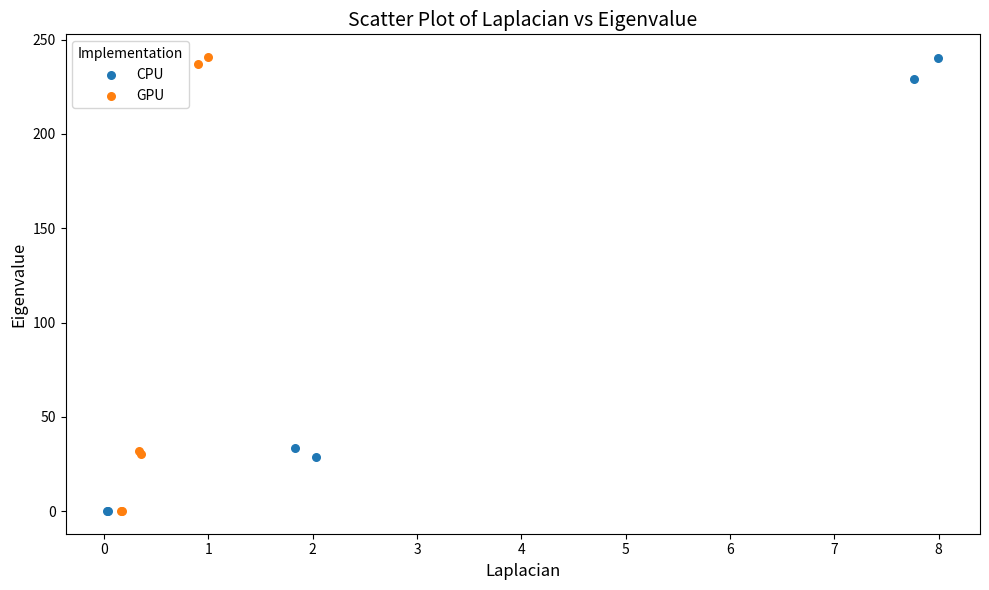

Which series has the widest spread of Y values?

GPU